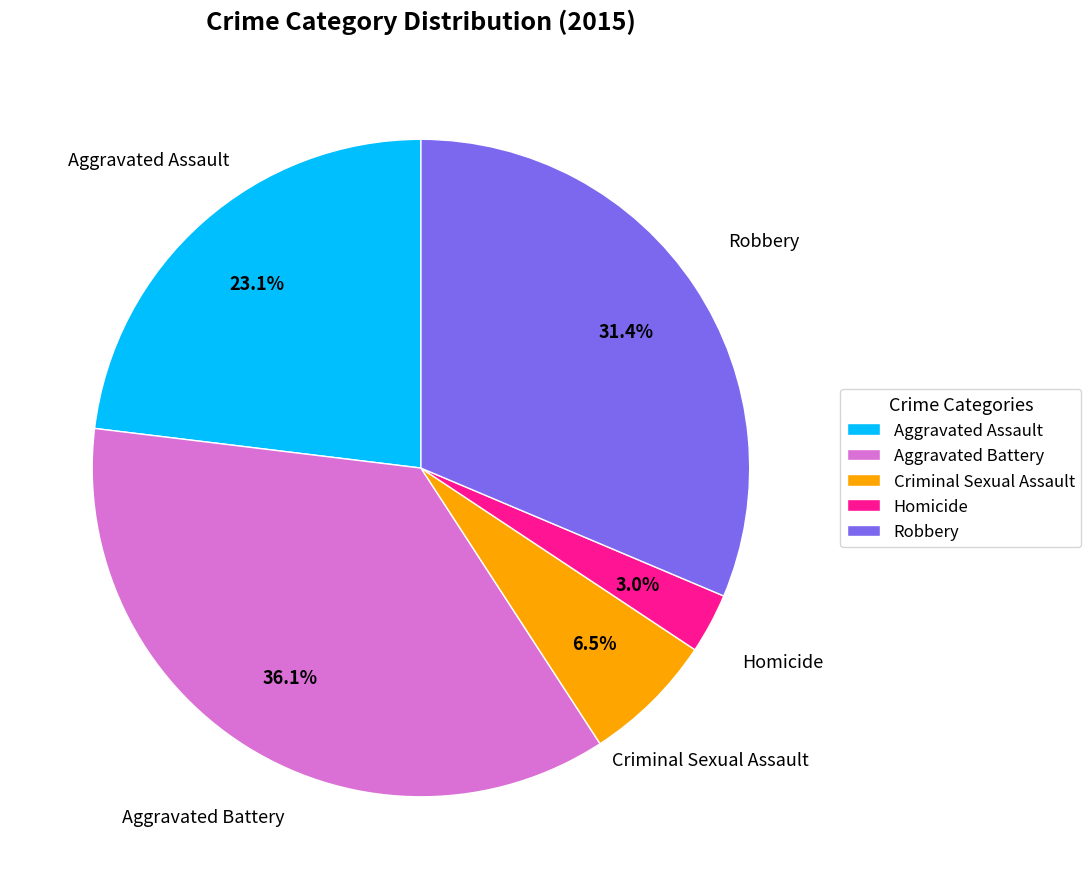

Which category has the biggest portion of the pie?

Aggravated Battery